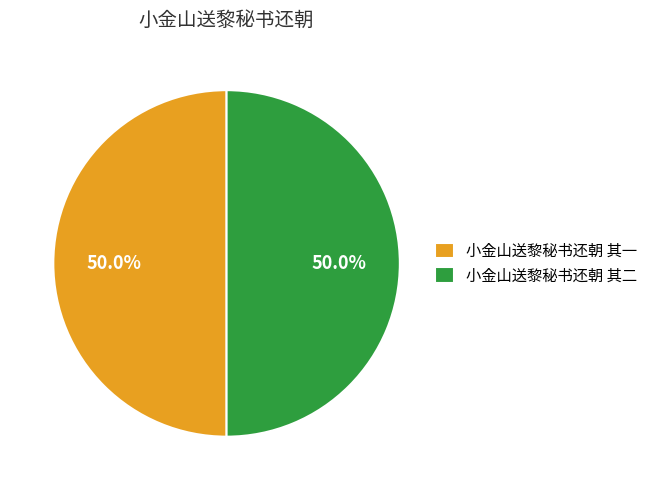

To the nearest percent, what percentage of the pie is 小金山送黎秘书还朝 其二?

50%